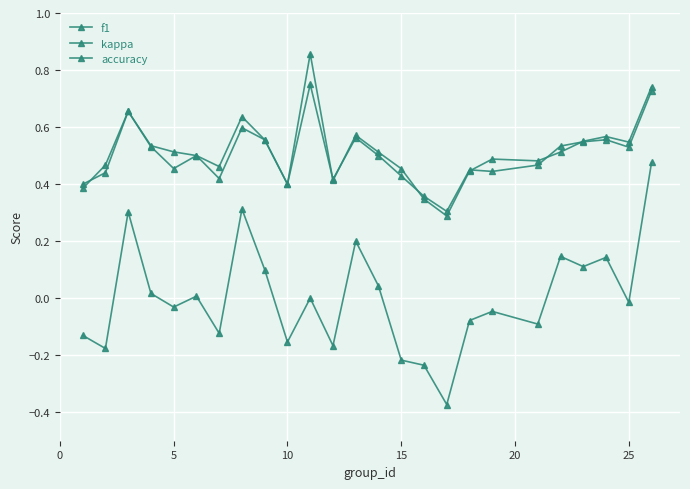

How many lines are shown in the chart?

3